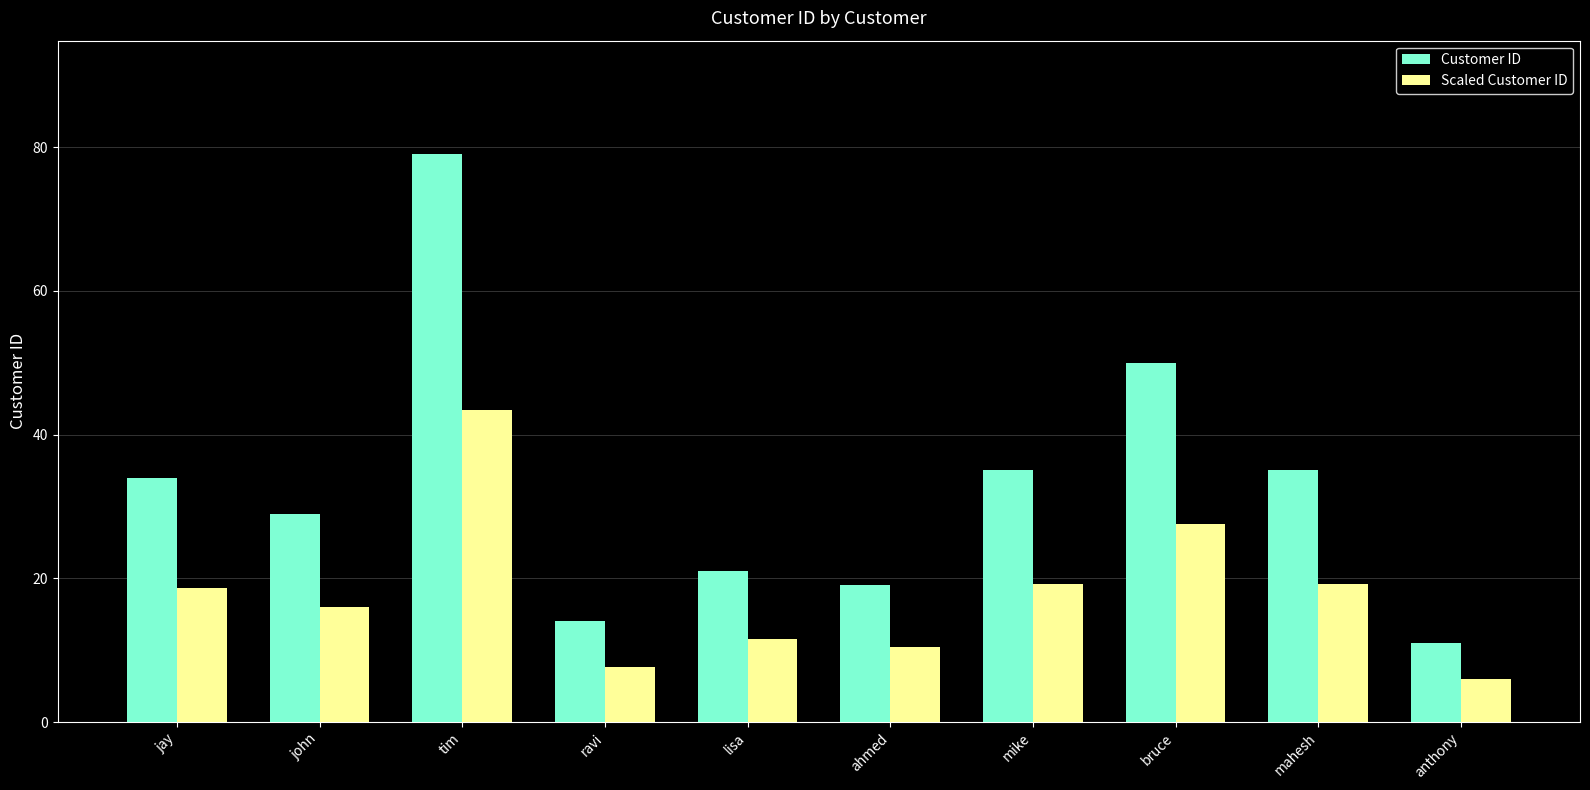

Which series has the widest spread of values?

Customer ID